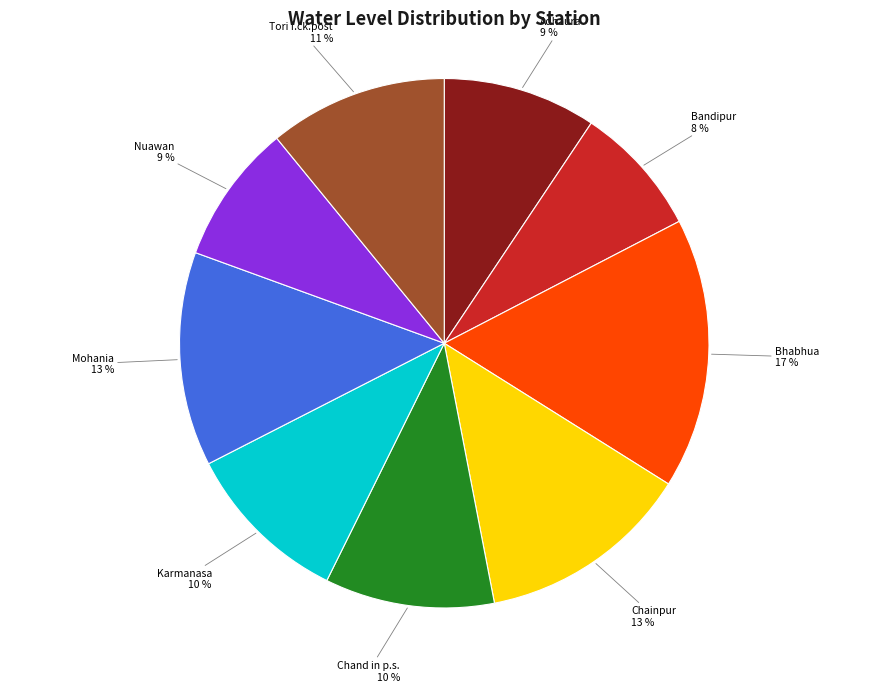

How many slices are in this pie chart?

9